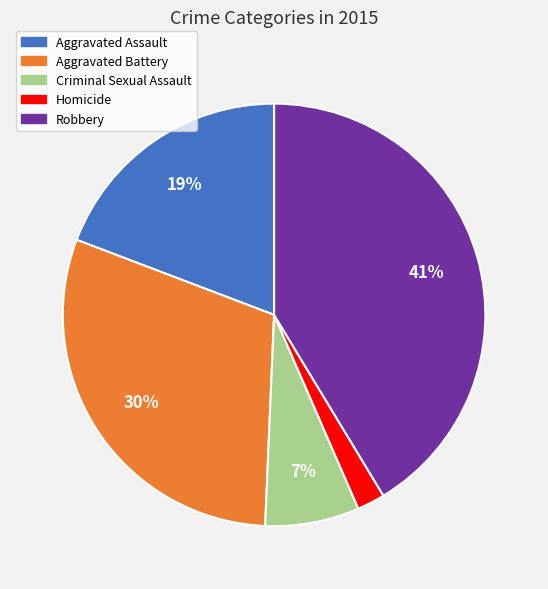

How many segments does this pie chart have?

5